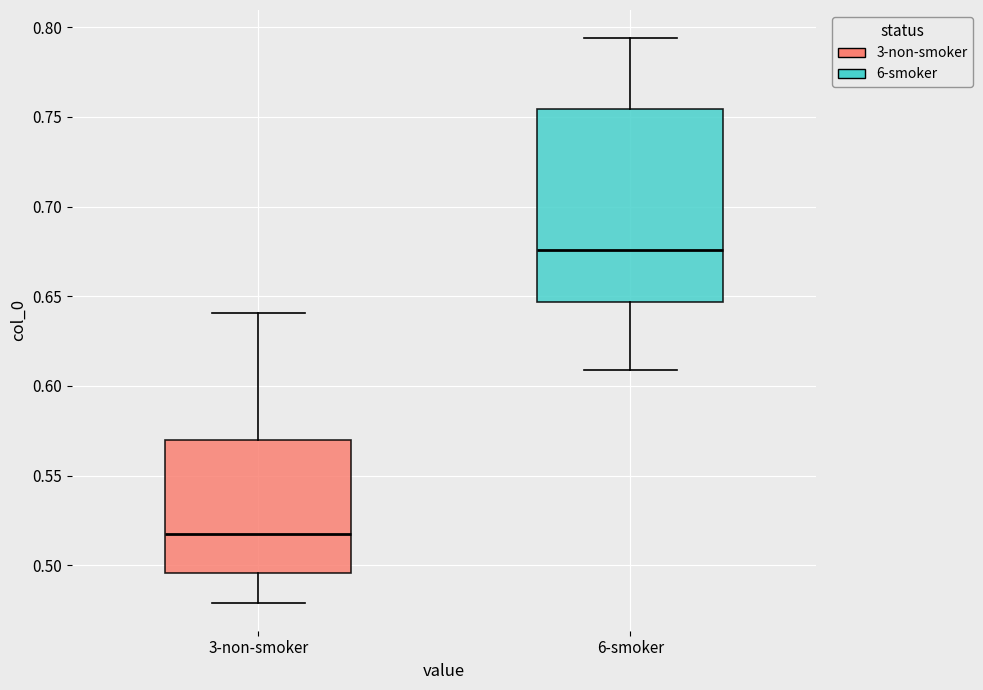

Which box has the highest median line?

6-smoker